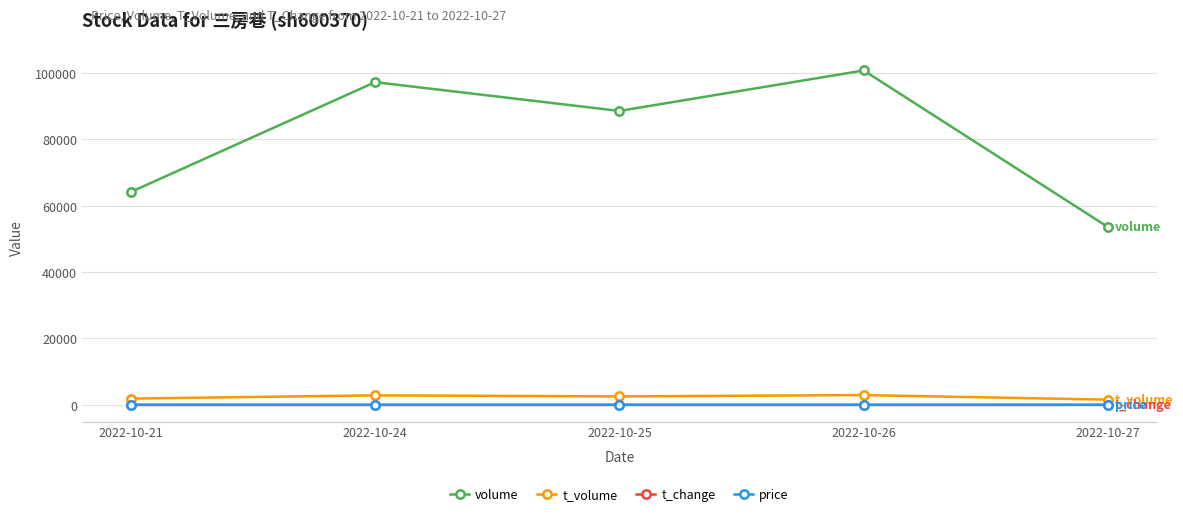

Where does the volume series first go above 88564?

2022-10-24